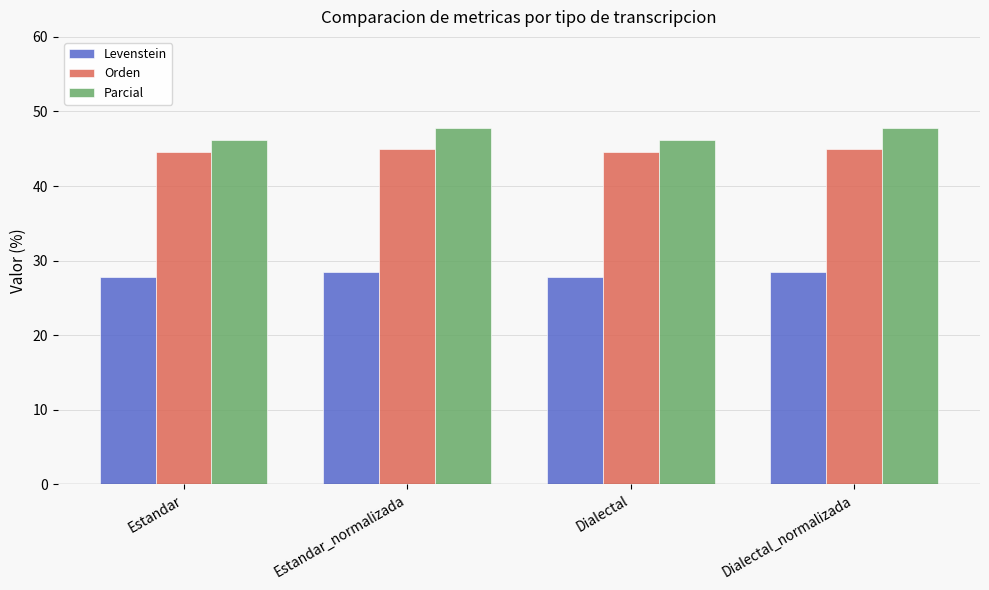

What is the difference between the highest and lowest values at Estandar_normalizada?

19.4